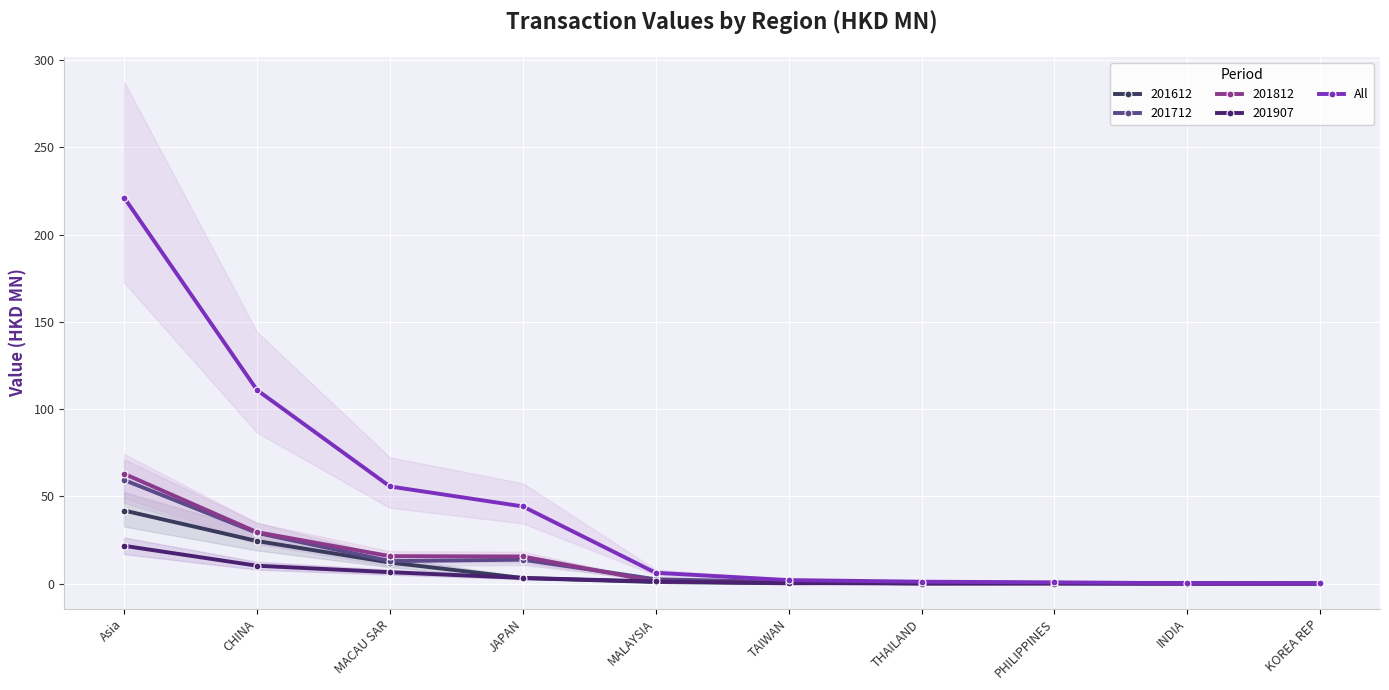

What is the label of the 3rd point from the right?

PHILIPPINES